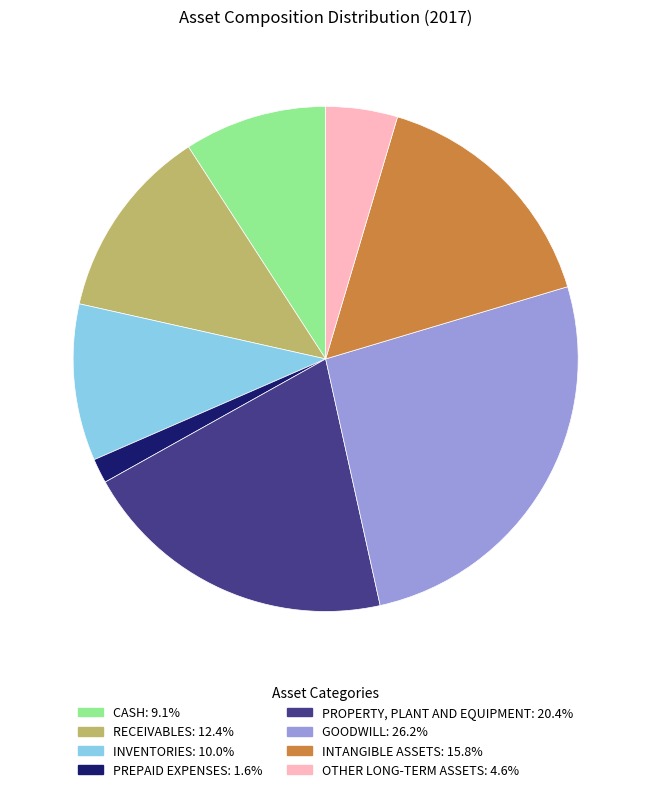

Is there a majority slice in this chart?

No